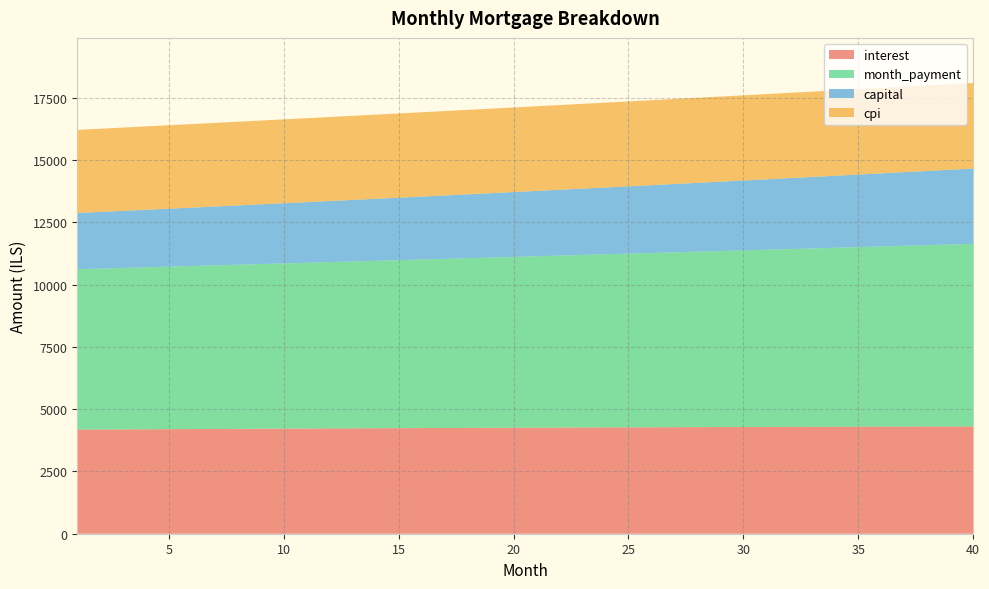

Reading right to left, what are all the values shown in this chart?

interest: 4307.3	4305.5	4303.6	4301.6	4299.5	4297.4	4295.2	4292.9	4290.5	4288.0	4285.4	4282.8	4280.1	4277.3	4274.4	4271.5	4268.5	4265.4	4262.2	4259.0	4255.7	4252.3	4248.9	4245.4	4241.8	4238.1	4234.4	4230.6	4226.8	4222.9	4218.9	4214.9	4210.8	4206.7	4202.5	4198.2	4193.9	4189.5	4185.1	4180.6
month_payment: 7330.8	7306.5	7282.2	7258.0	7233.9	7209.9	7185.9	7162.1	7138.3	7114.5	7090.9	7067.4	7043.9	7020.5	6997.1	6973.9	6950.7	6927.6	6904.6	6881.7	6858.8	6836.0	6813.3	6790.7	6768.1	6745.6	6723.2	6700.9	6678.6	6656.4	6634.3	6612.3	6590.3	6568.4	6546.6	6524.9	6503.2	6481.6	6460.0	6438.6
capital: 3023.6	3001.0	2978.6	2956.4	2934.4	2912.5	2890.8	2869.2	2847.8	2826.6	2805.5	2784.6	2763.8	2743.2	2722.7	2702.4	2682.3	2662.3	2642.4	2622.7	2603.1	2583.7	2564.5	2545.3	2526.4	2507.5	2488.8	2470.2	2451.8	2433.5	2415.4	2397.4	2379.5	2361.8	2344.1	2326.7	2309.3	2292.1	2275.0	2258.0
cpi: 3435.8	3434.4	3432.9	3431.4	3429.9	3428.2	3426.5	3424.7	3422.9	3421.0	3419.0	3416.9	3414.8	3412.7	3410.5	3408.2	3405.8	3403.4	3401.0	3398.4	3395.9	3393.2	3390.5	3387.8	3385.0	3382.1	3379.2	3376.3	3373.3	3370.2	3367.1	3363.9	3360.7	3357.5	3354.2	3350.8	3347.4	3344.0	3340.5	3336.9